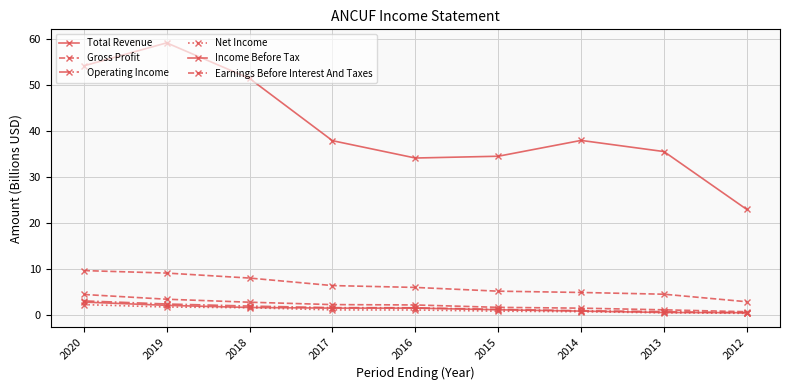

How many data points does each series have?

9